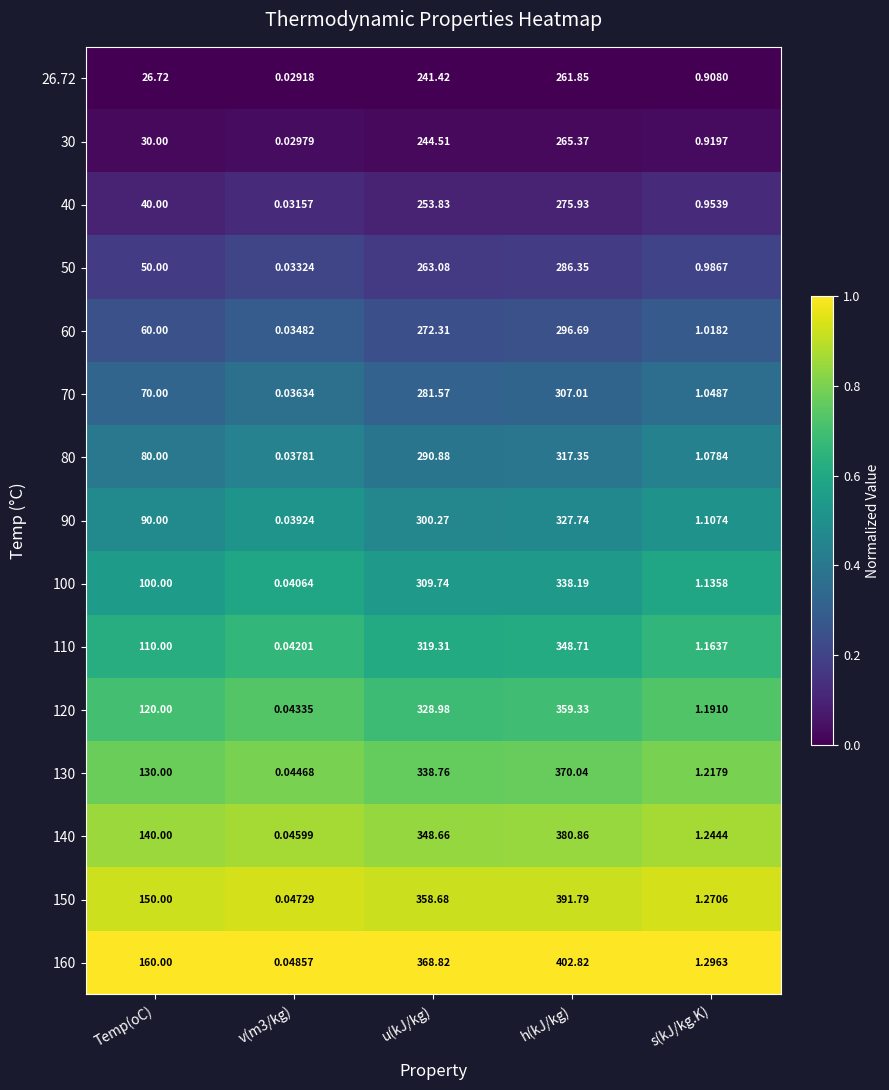

At which category is the sum across all series the highest?

h(kJ/kg)